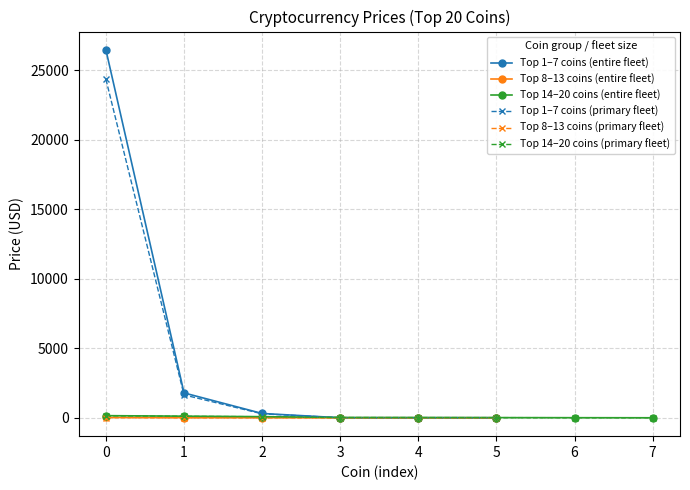

Is this an area chart (filled region under the line)?

No